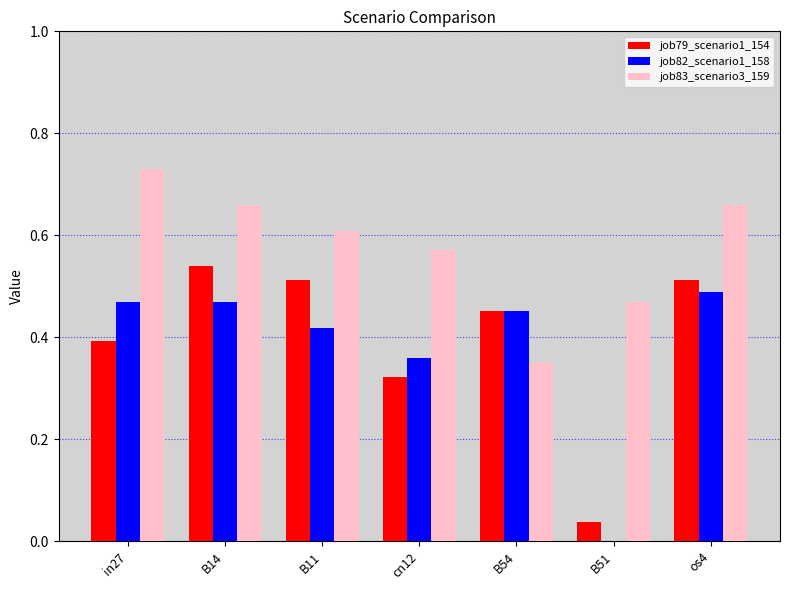

What is the total value across all series at B54?

1.3